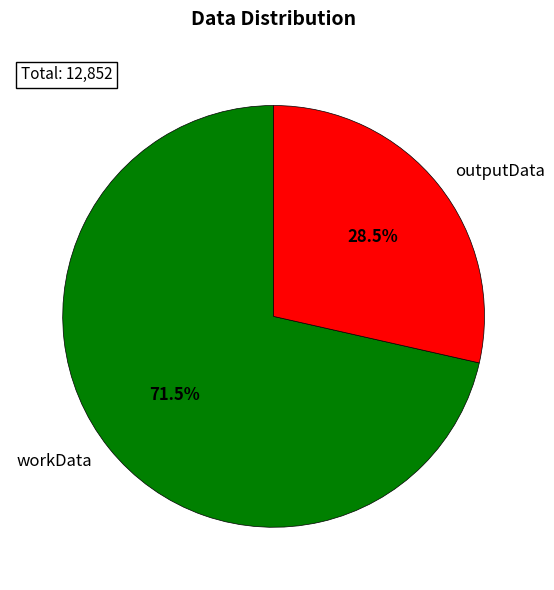

Which category has the smallest portion of the pie?

outputData